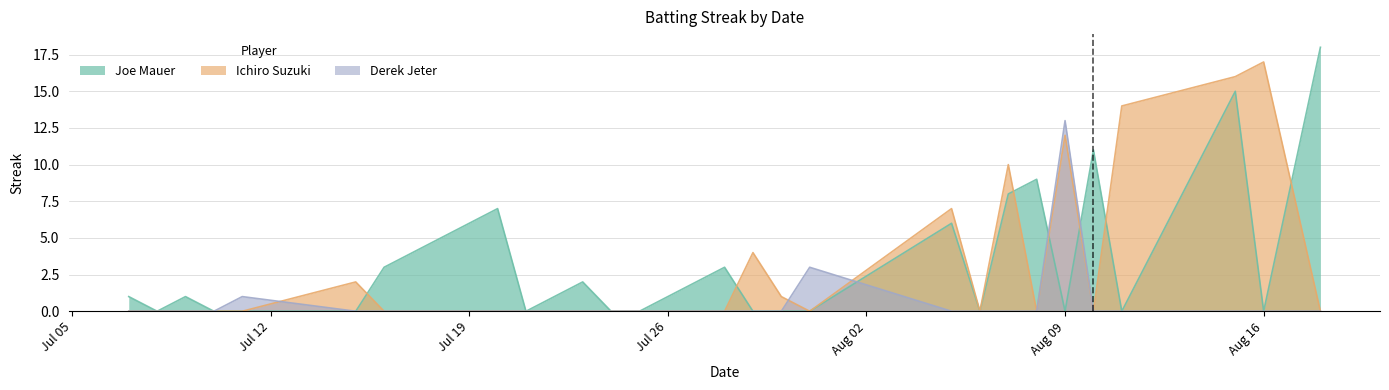

Which category has the highest value in the Derek Jeter series?

Aug 09